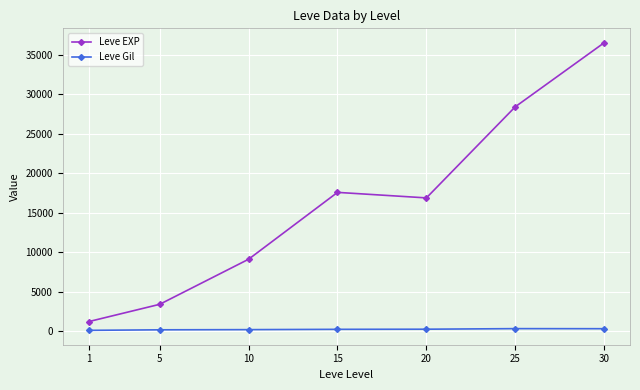

What is the difference between the maximum and minimum values in the Leve EXP series?

35279.2